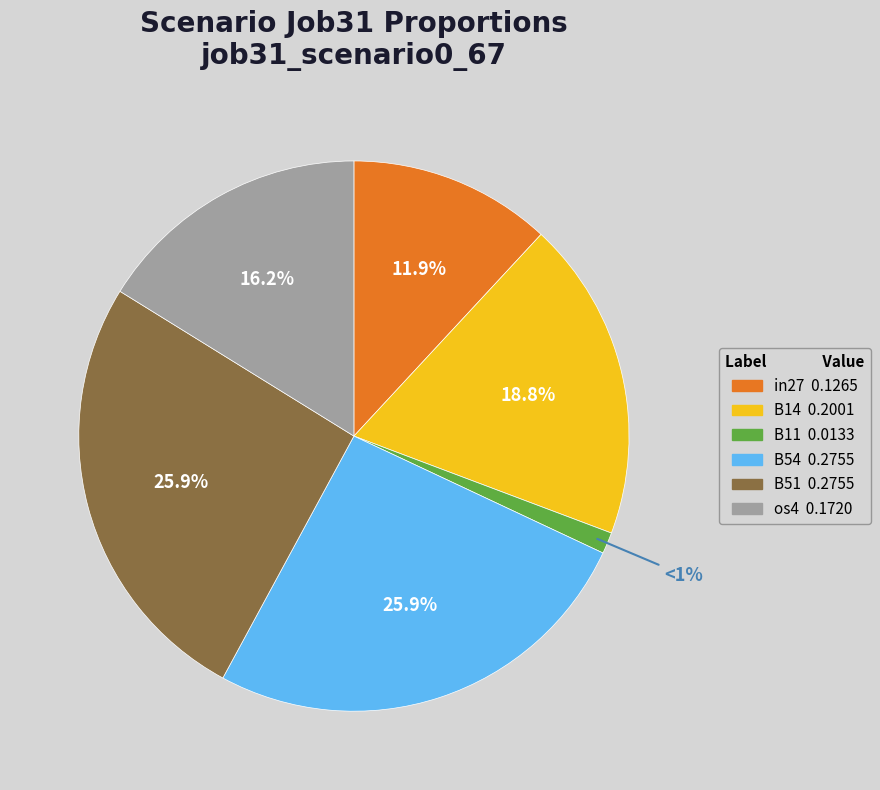

Is there a majority slice in this chart?

No